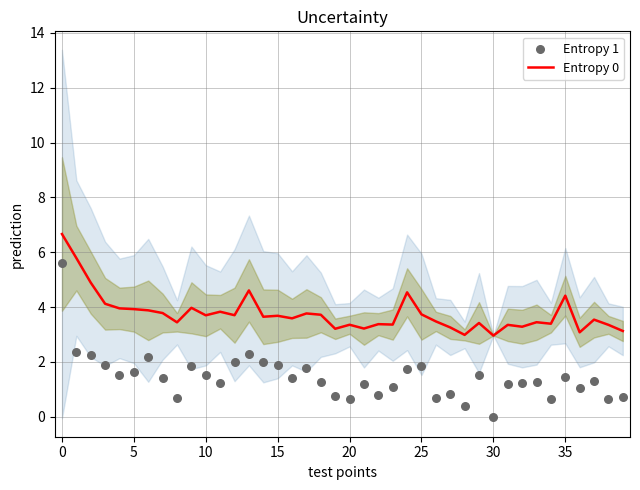

What are all the series names shown in the legend?

Entropy 0, Entropy 1